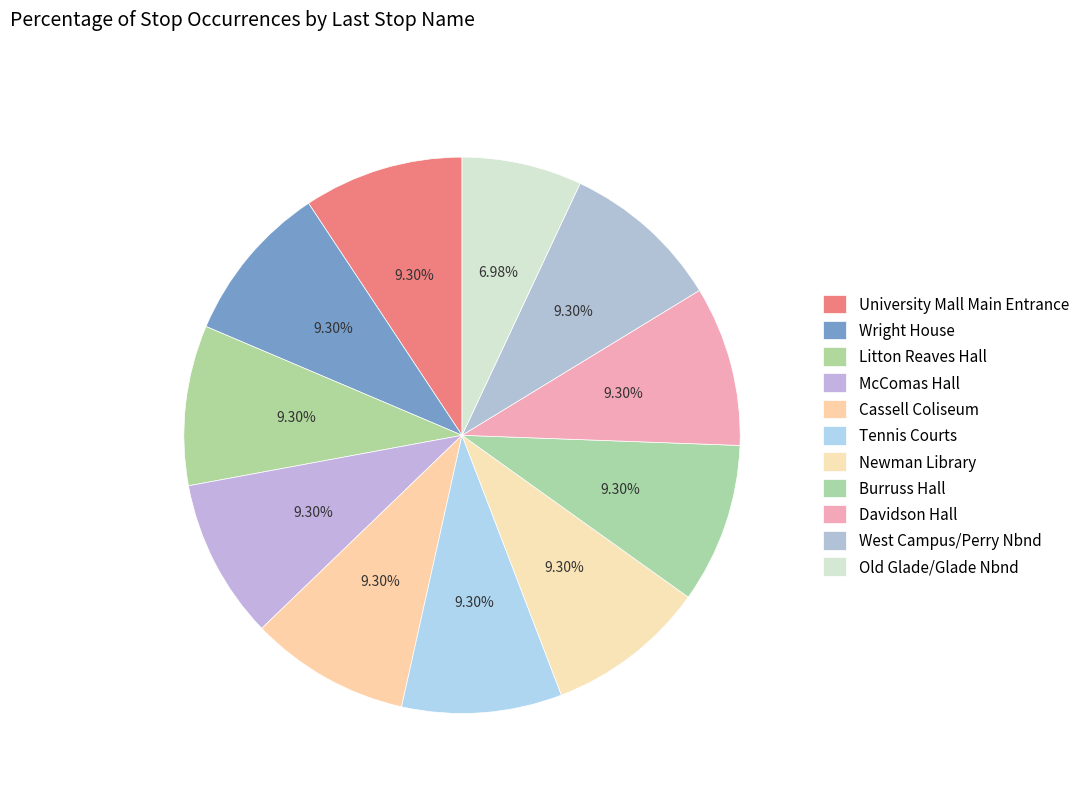

To the nearest percent, what portion does Newman Library represent?

9%